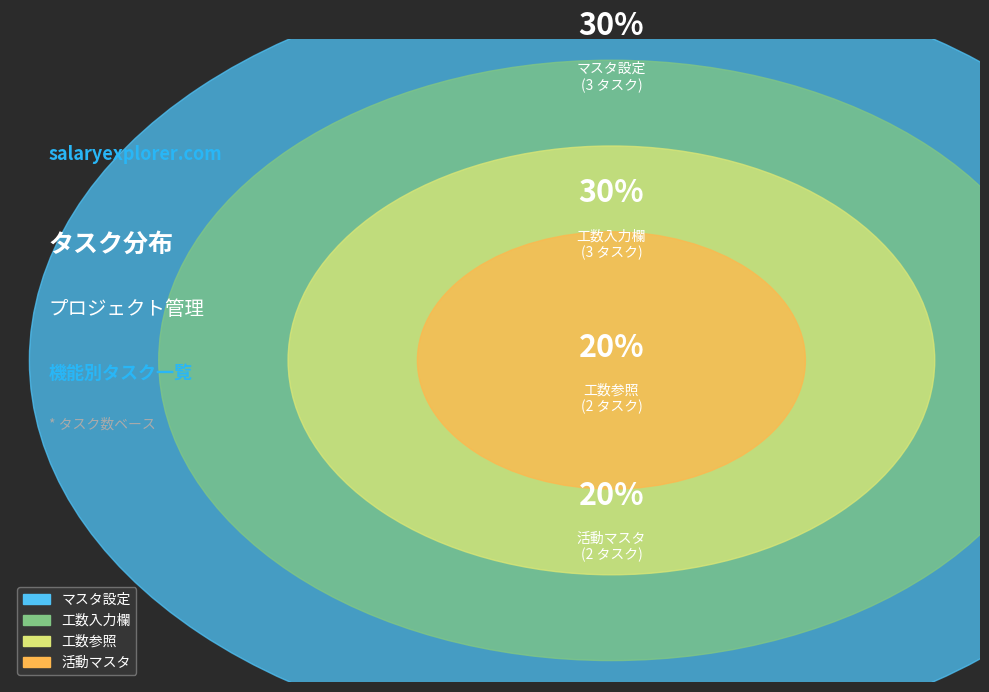

Count the number of slices in the pie.

4